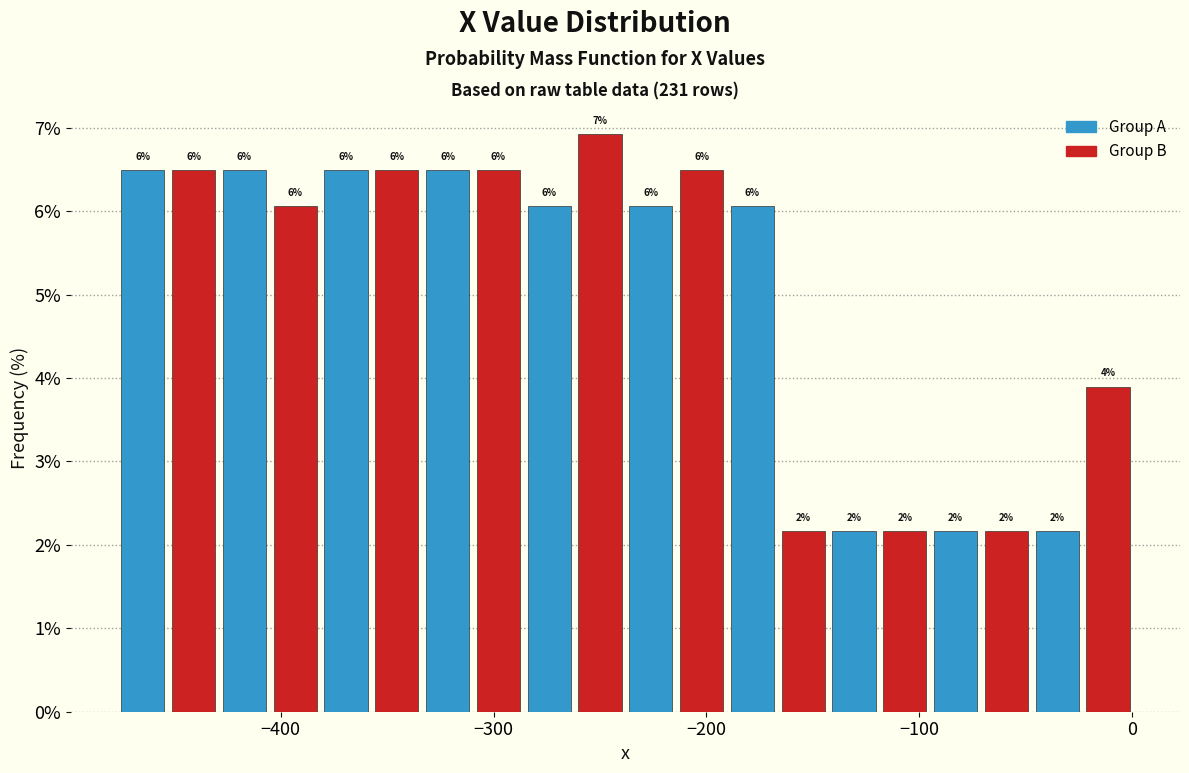

Around what value on the x-axis is the tallest bar? Give the approximate position of its centre, as read against the axis.

-250